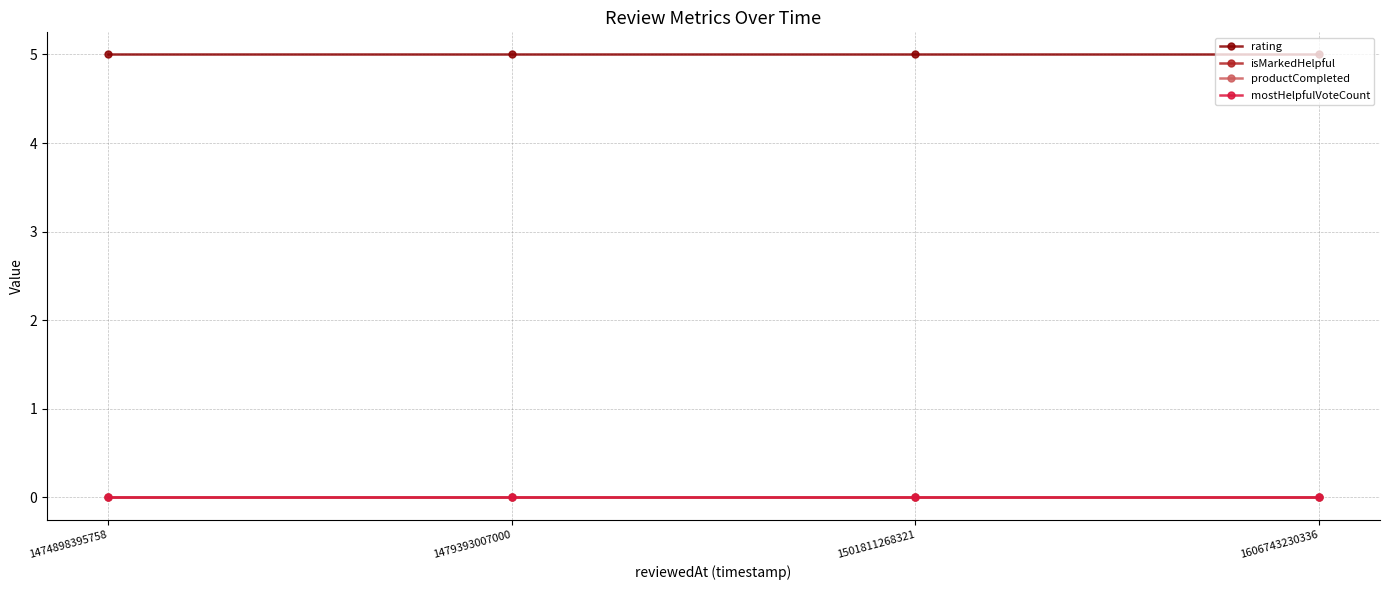

Which category has the highest value in the isMarkedHelpful series?

1474898395758